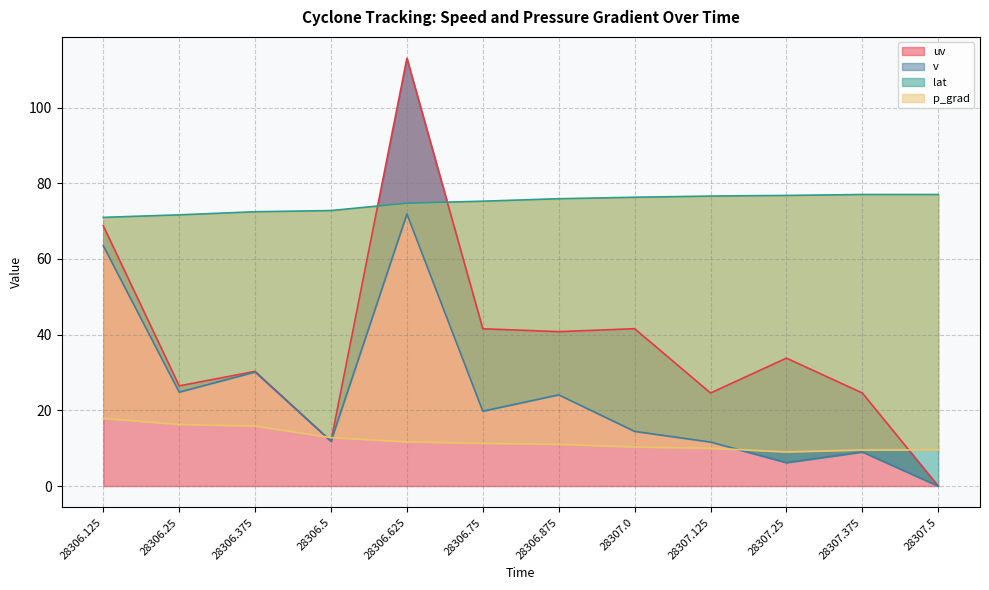

How many data points in lat are less than 75?

5